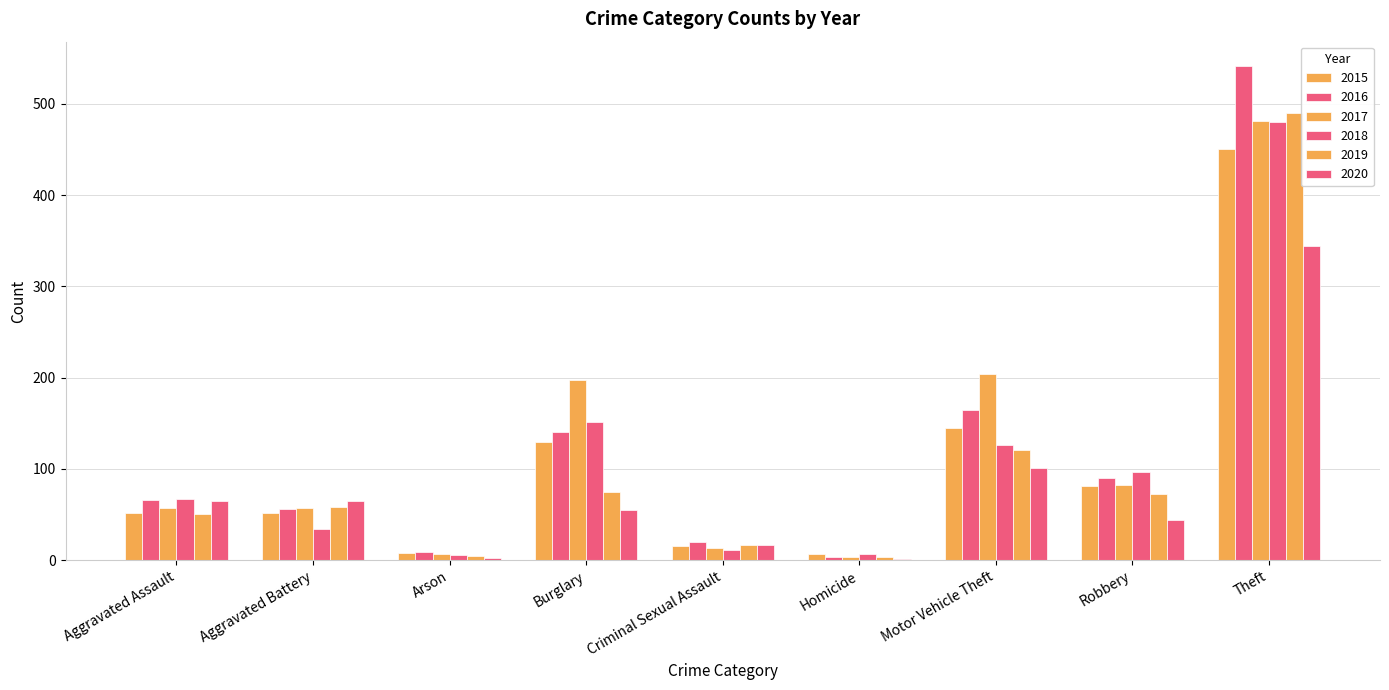

What is the label of the 3rd bar from the left?

Arson